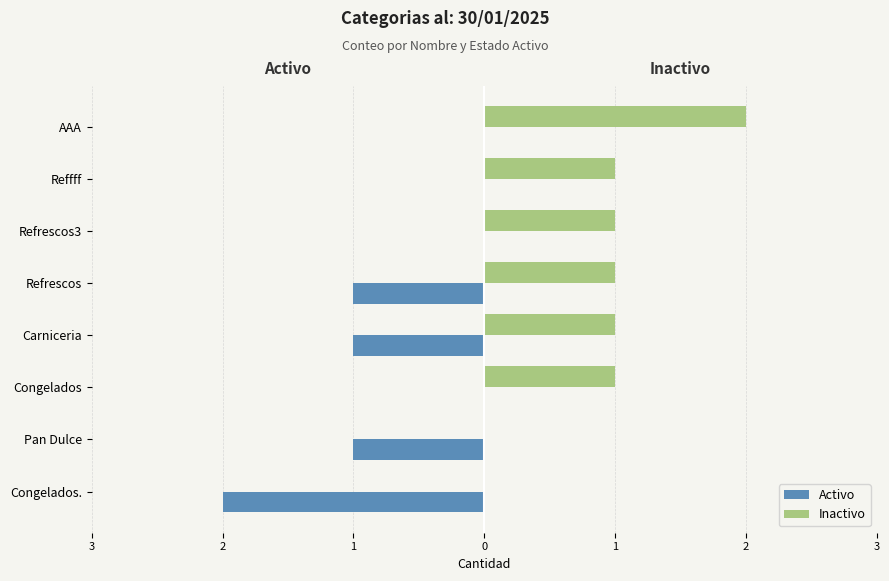

Reading left to right, transcribe all the data shown in this chart.

Activo: -2	-1	0	-1	-1	0	0	0
Inactivo: 0	0	1	1	1	1	1	2